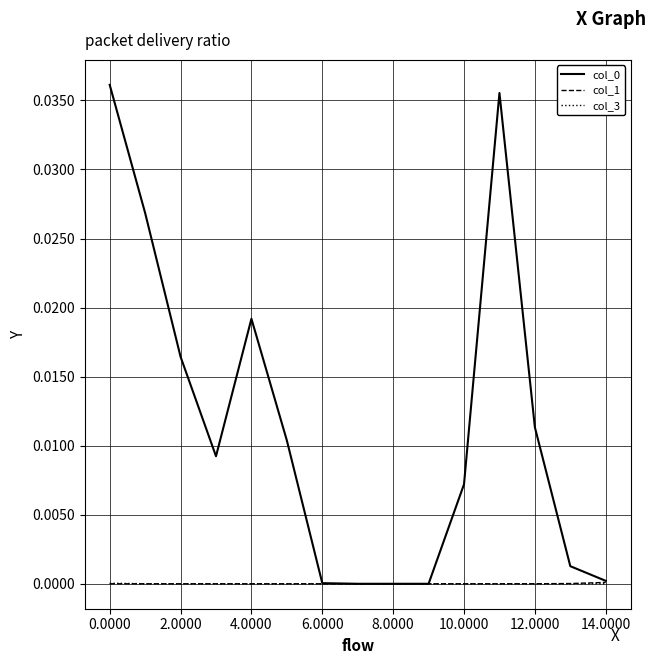

How many lines are shown in the chart?

3